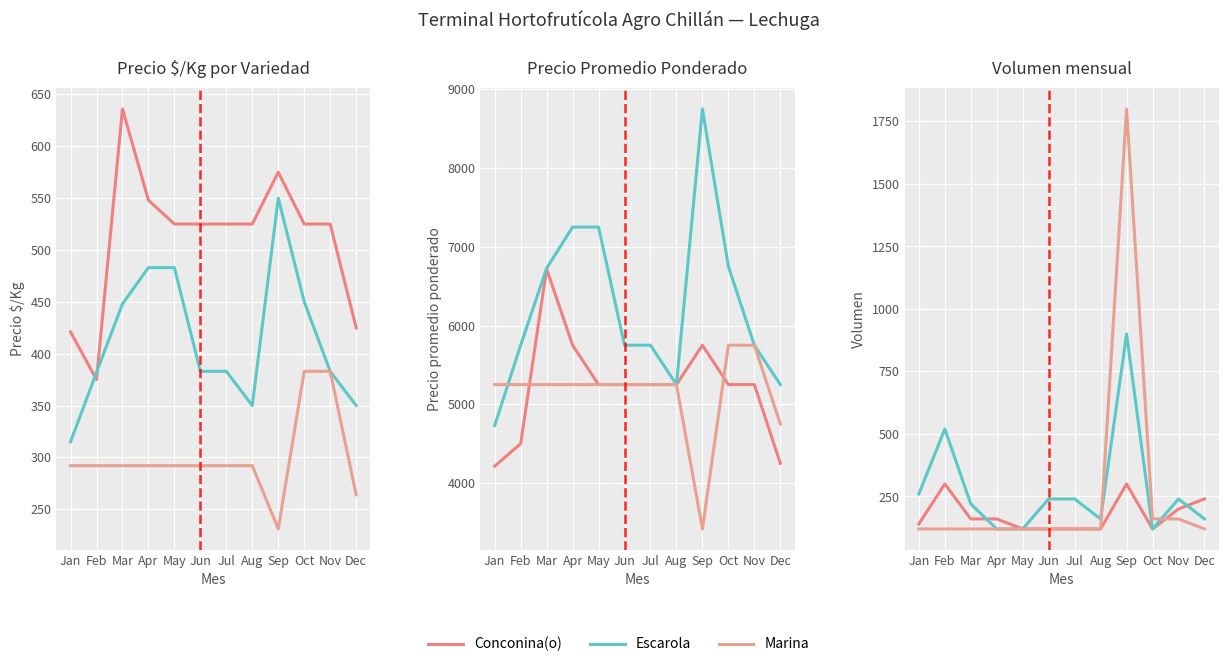

What is the difference between the second highest and minimum values in the Conconina(o) series?

180